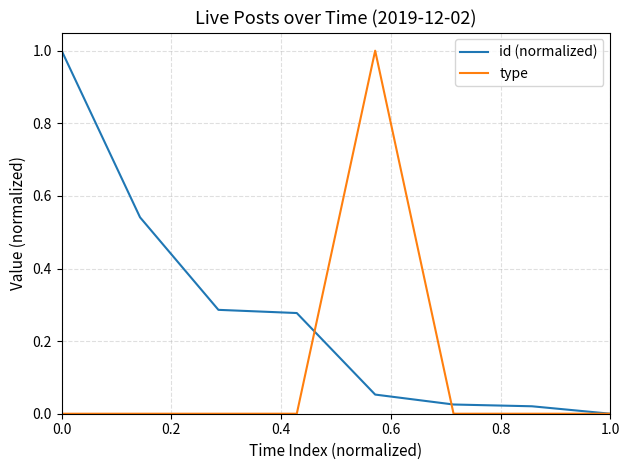

What is the highest value of the type series?

1.0